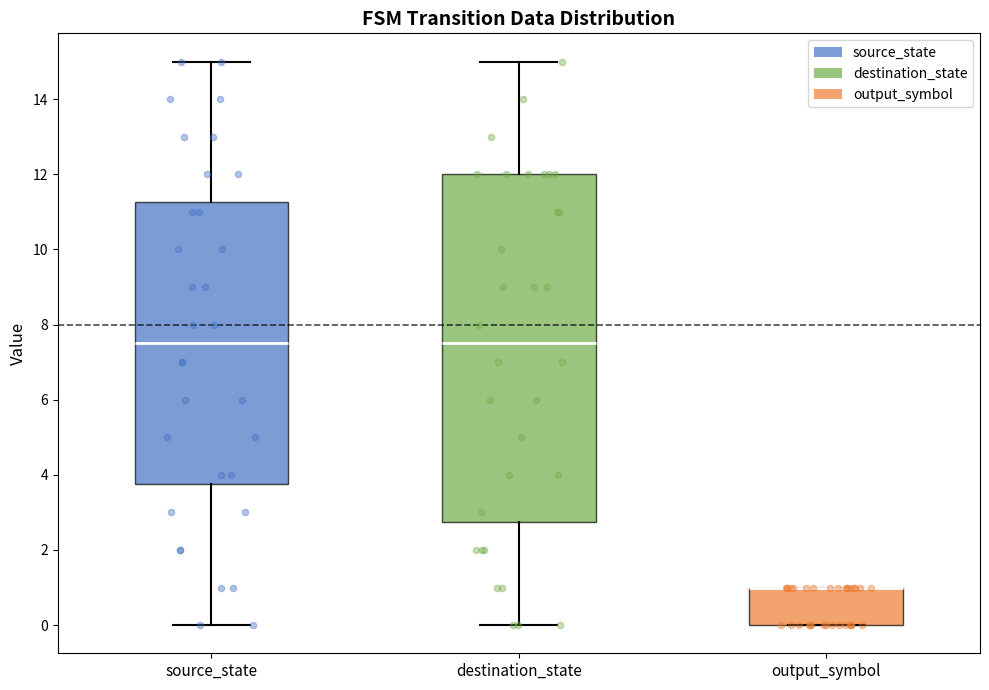

Reading left to right, read every box against the y-axis: the position of its median line, the range the box covers, and the ends of its whiskers. The values are not printed on the chart, so give them approximately, as read against the axis.

source_state: median 7.6, box 3.8 to 11.2, whiskers 0.0 to 15.0
destination_state: median 7.6, box 2.8 to 12.0, whiskers 0.0 to 15.0
output_symbol: median 1.0 (drawn on the box's upper edge), box 0.0 to 1.0, whiskers 0.0 to 1.0